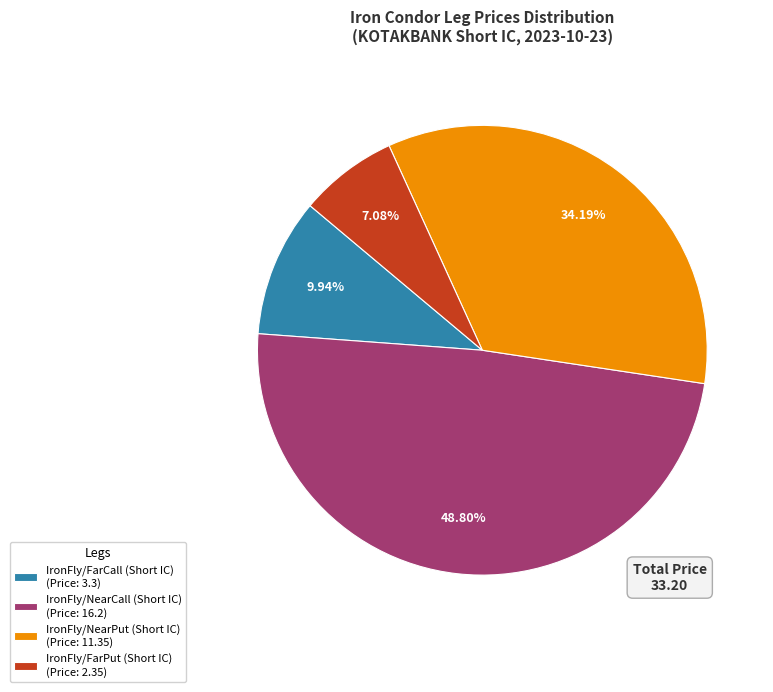

What percentage is the IronFly/FarCall (Short IC) slice, to the nearest percent?

10%